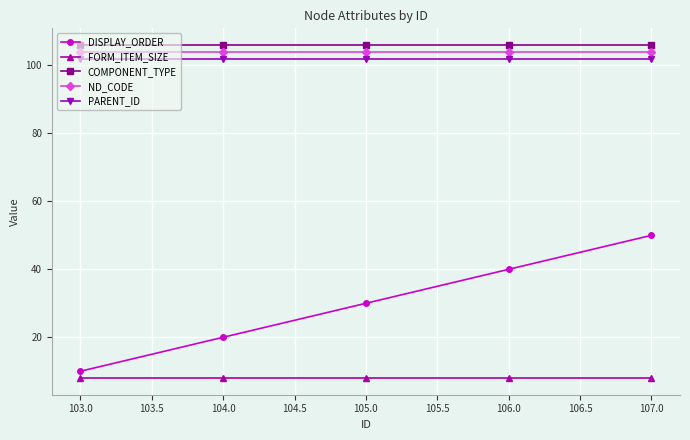

Reading right to left, list all the values displayed in this chart.

DISPLAY_ORDER: 50	40	30	20	10
FORM_ITEM_SIZE: 8	8	8	8	8
COMPONENT_TYPE: 106	106	106	106	106
ND_CODE: 104	104	104	104	104
PARENT_ID: 102	102	102	102	102